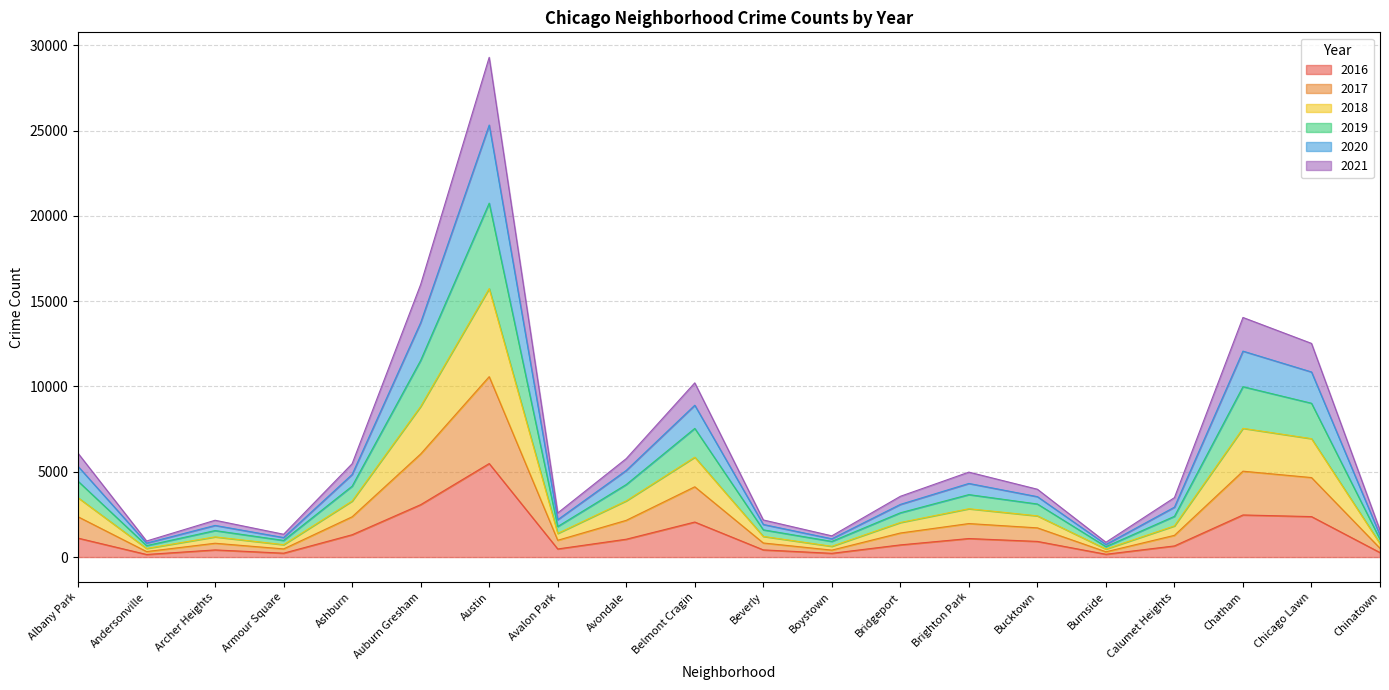

What are all the series names shown in the legend?

2016, 2017, 2018, 2019, 2020, 2021